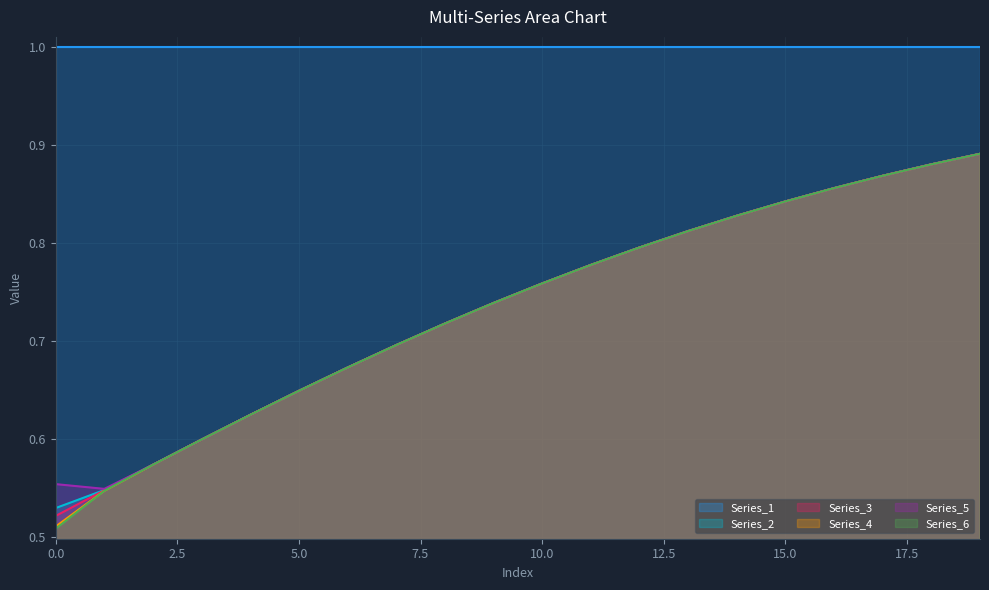

Which series has the largest range (max minus min)?

Series_6